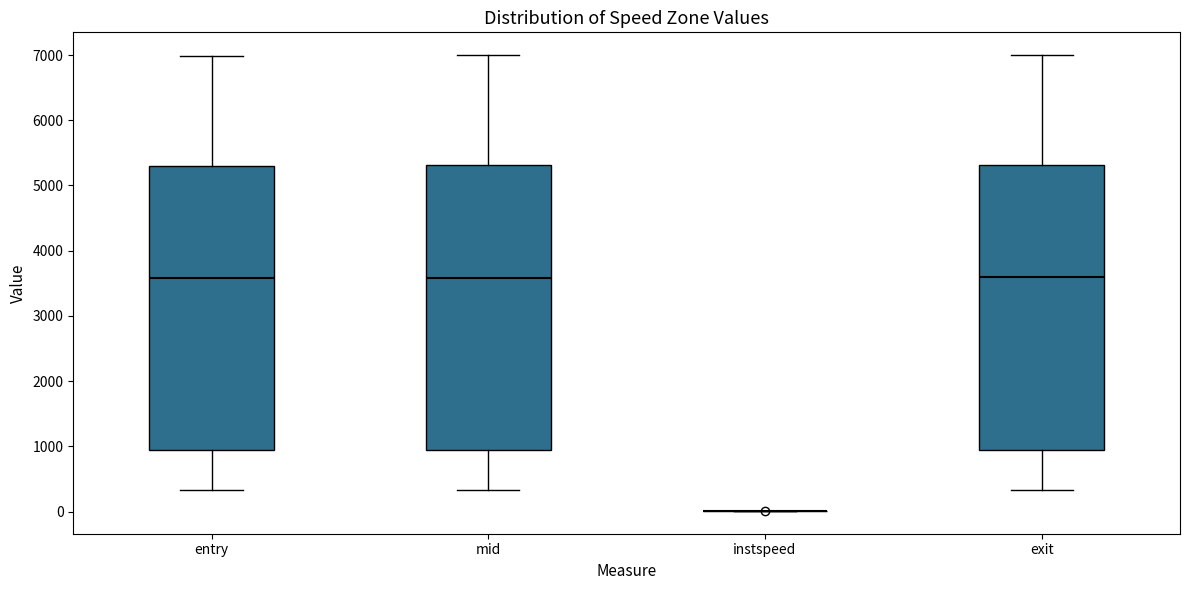

Reading left to right, read every box against the y-axis: the position of its median line, the range the box covers, and the ends of its whiskers. The values are not printed on the chart, so give them approximately, as read against the axis.

entry: median 3600, box 900 to 5300, whiskers 300 to 7000
mid: median 3600, box 900 to 5300, whiskers 300 to 7000
instspeed: box collapsed to a line at 0, whiskers 0 to 0
exit: median 3600, box 900 to 5300, whiskers 300 to 7000